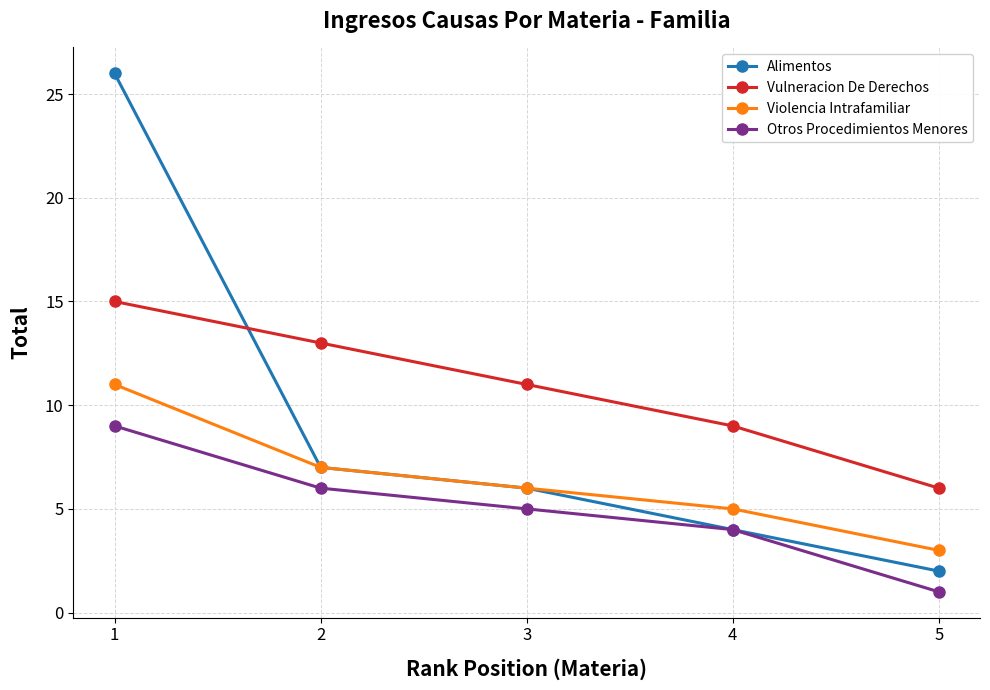

How many values in the Vulneracion De Derechos series are below 11?

2